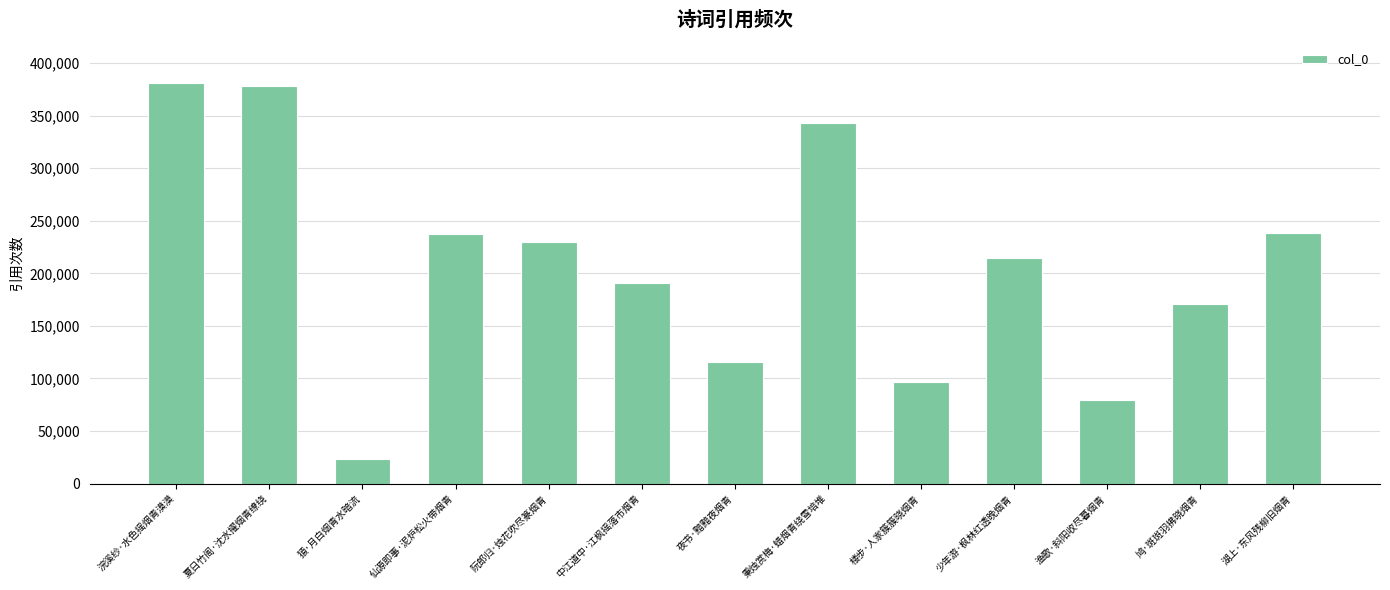

What is the label of the 3rd bar from the right?

渔歌·斜阳收尽暮烟青